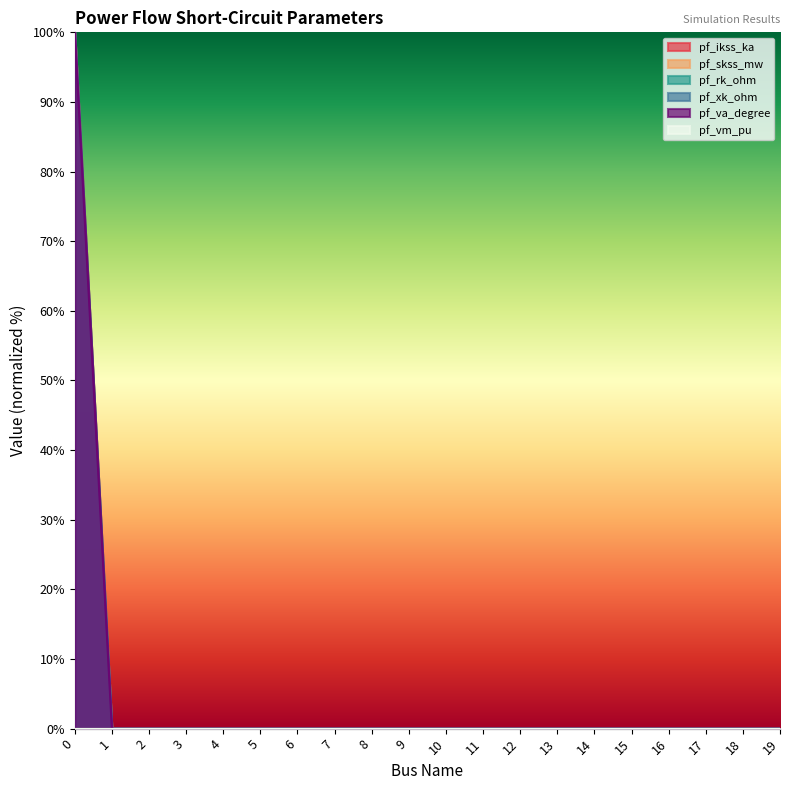

Which series has the largest total across all categories?

pf_ikss_ka